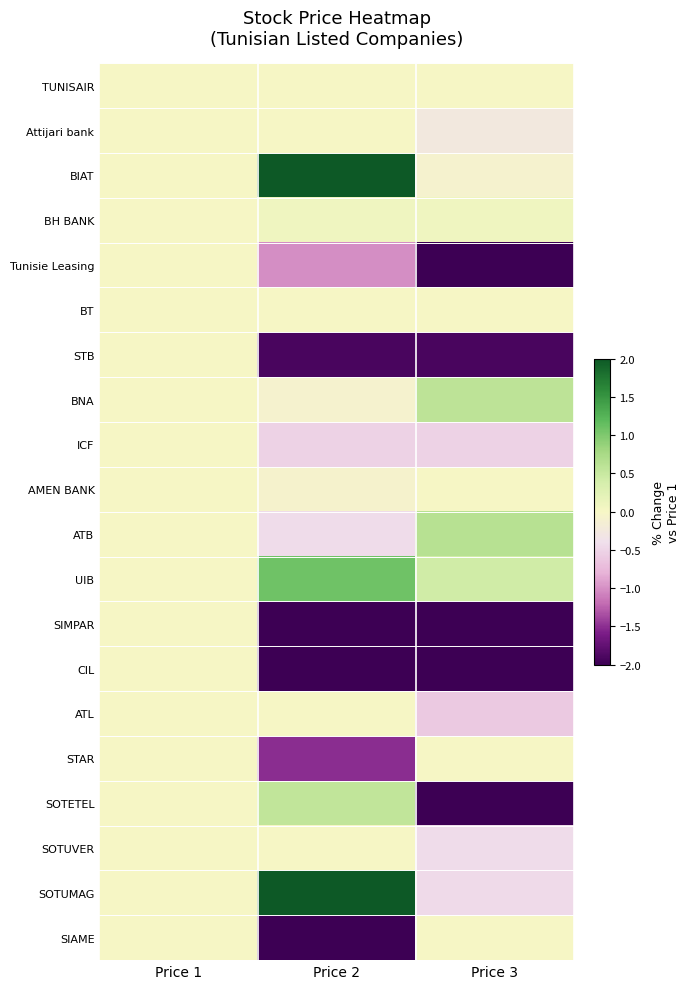

At which category does the chart reach its minimum across all series?

Price 3